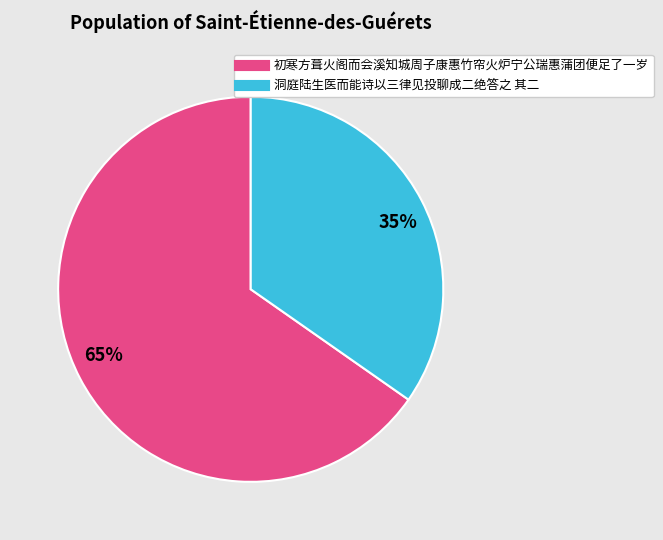

Is there a majority slice in this chart?

Yes